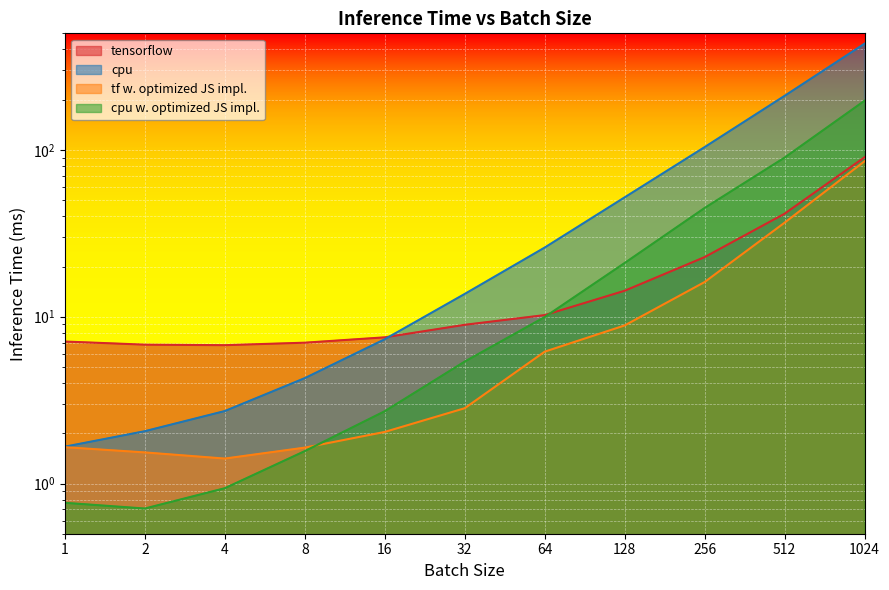

True or false: tf w. optimized JS impl. and cpu intersect in this chart.

False